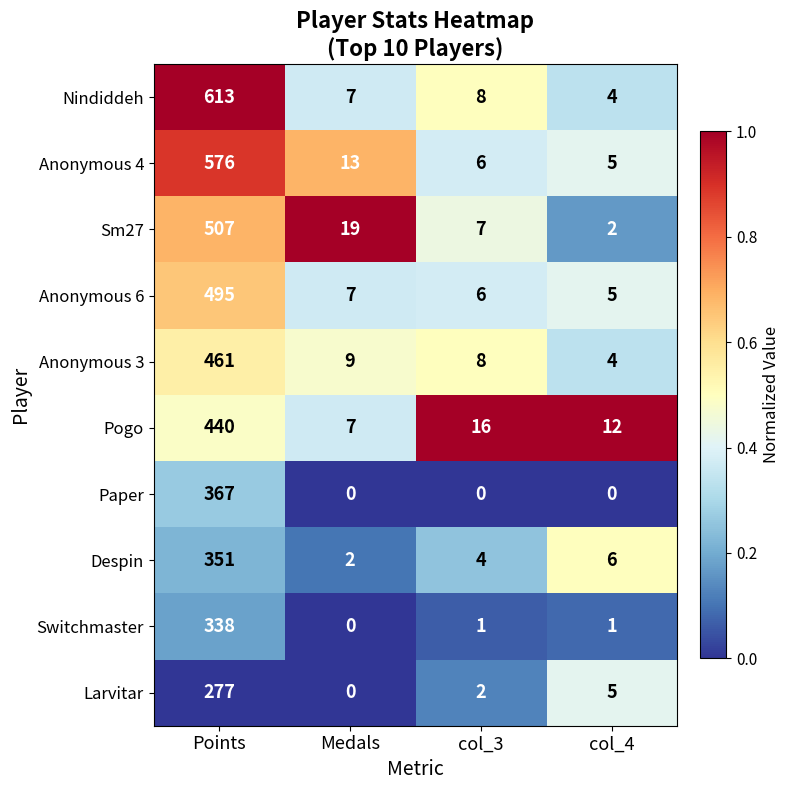

At which label does Sm27 first exceed 19?

Points